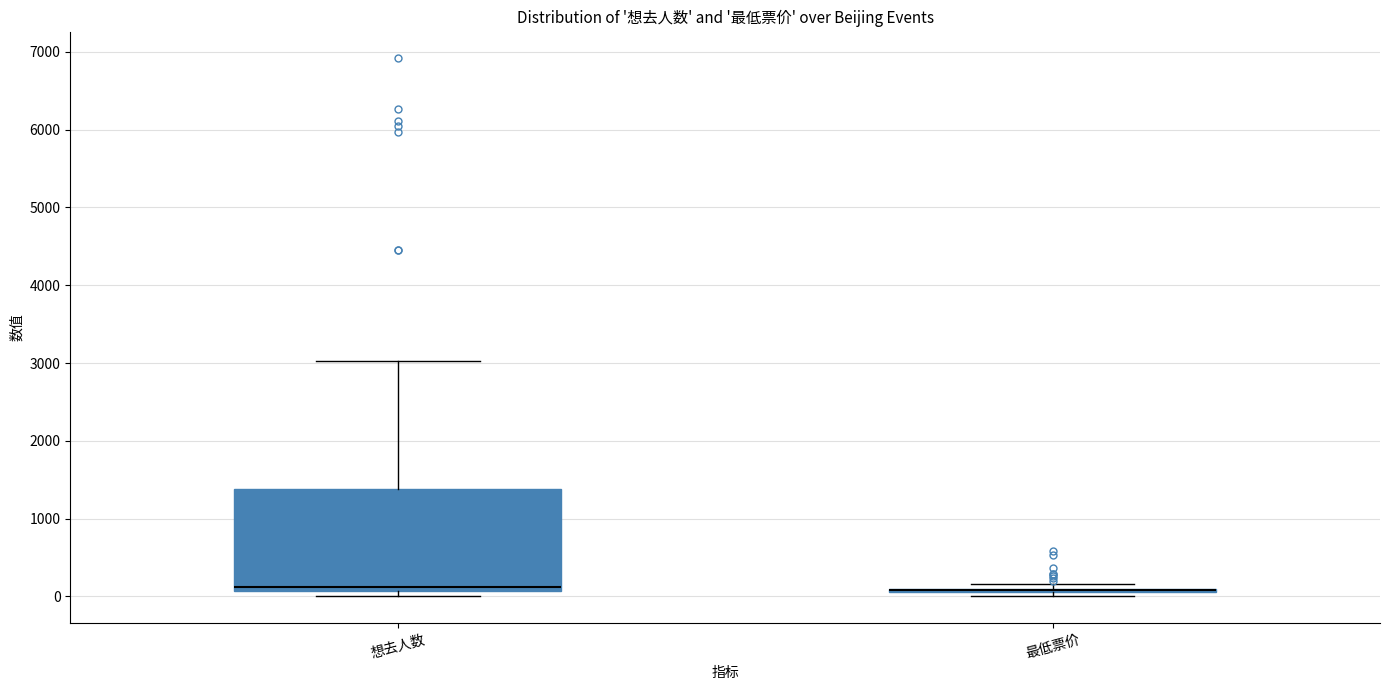

Reading left to right, read every box against the y-axis: the position of its median line, the range the box covers, and the ends of its whiskers. The values are not printed on the chart, so give them approximately, as read against the axis.

想去人数: median 100 (just above the box's lower edge), box 100 to 1400, whiskers 0 to 3000
最低票价: box collapsed to a line at 100, whiskers 0 to 200